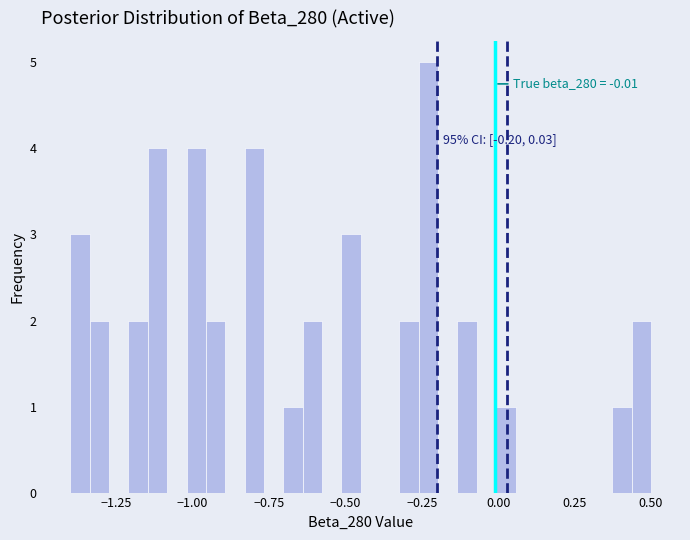

Read against the x-axis, roughly where is the centre of the tallest bar?

-0.25